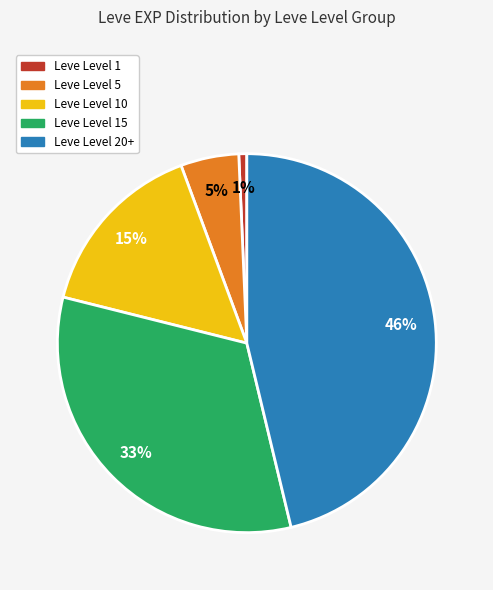

To the nearest percent, what is the average slice percentage?

20%